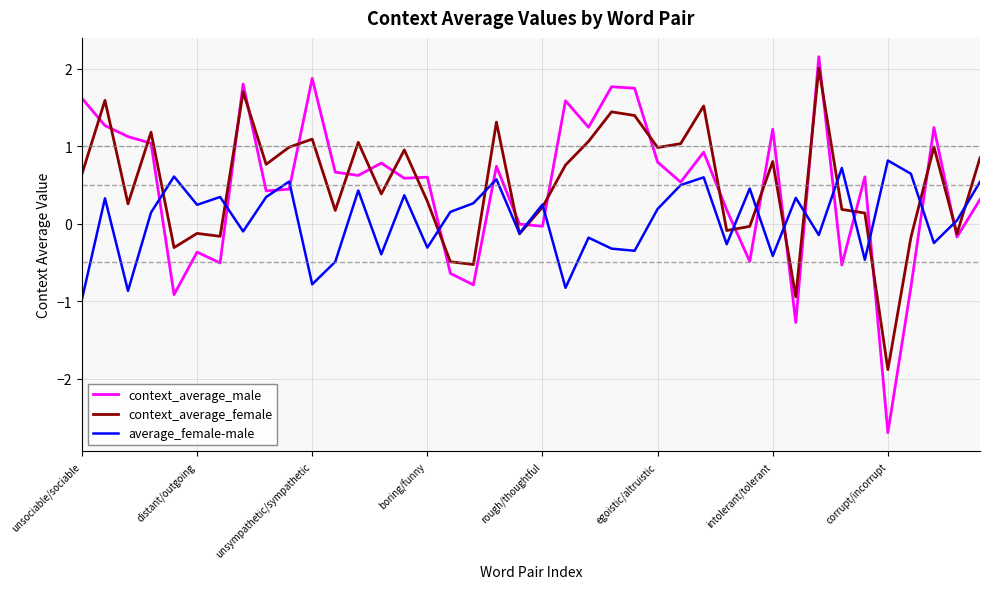

What is the minimum value for context_average_male?

-2.7